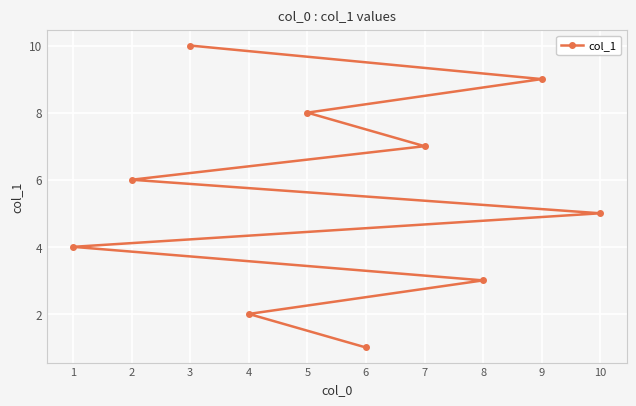

Is it true that the value at 8 is 3?

True